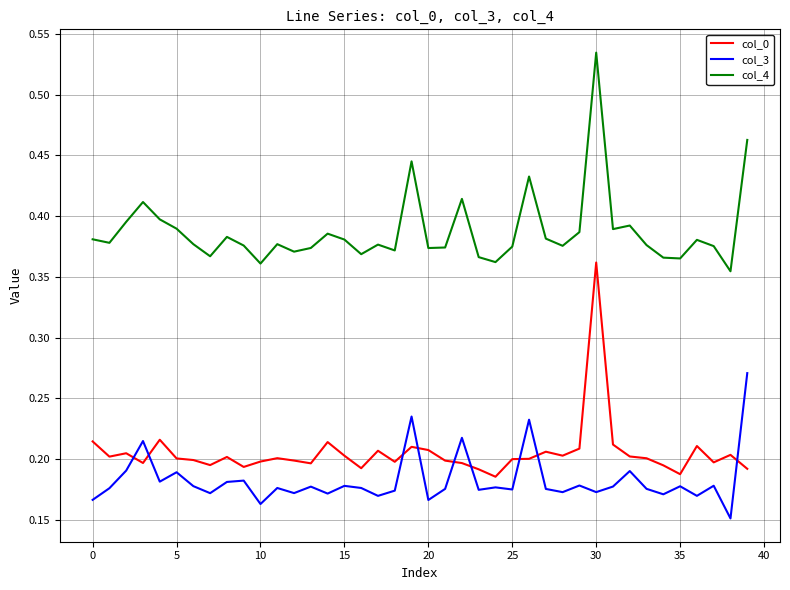

List the series in order of their peak value, lowest first.

col_3, col_0, col_4